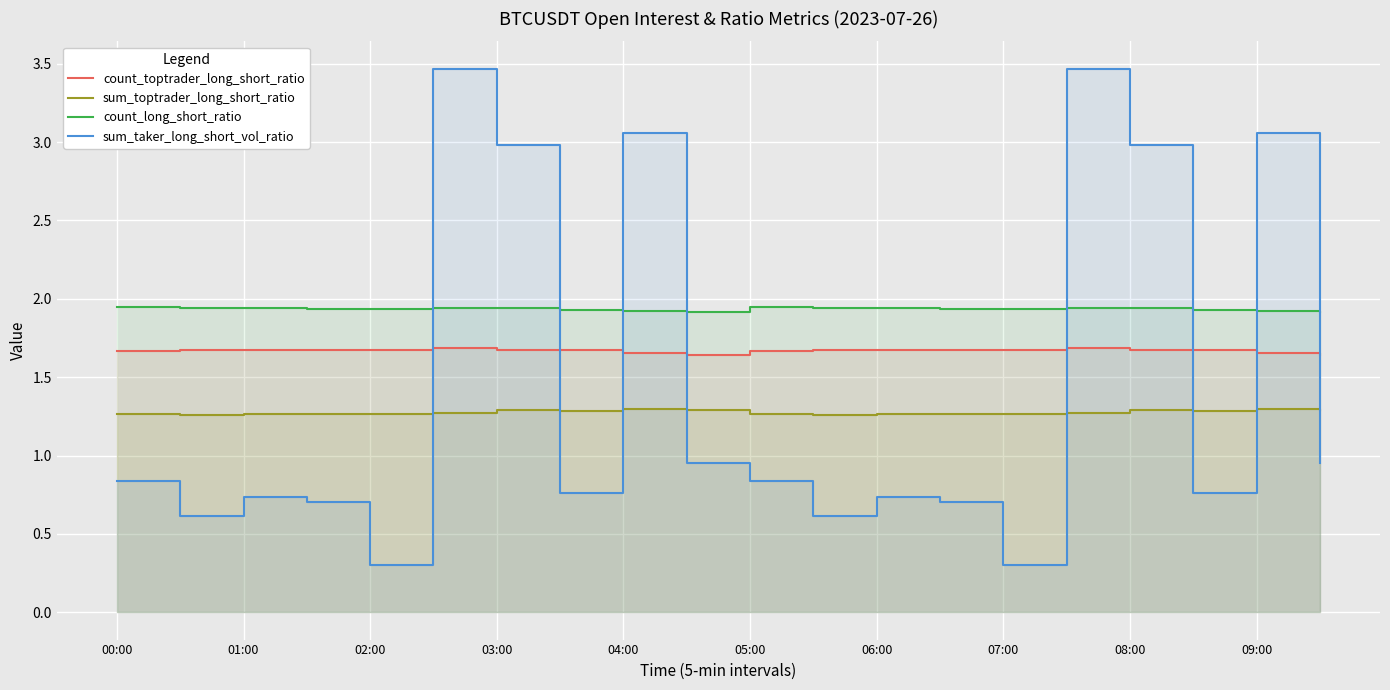

What is the smallest value displayed?

0.3